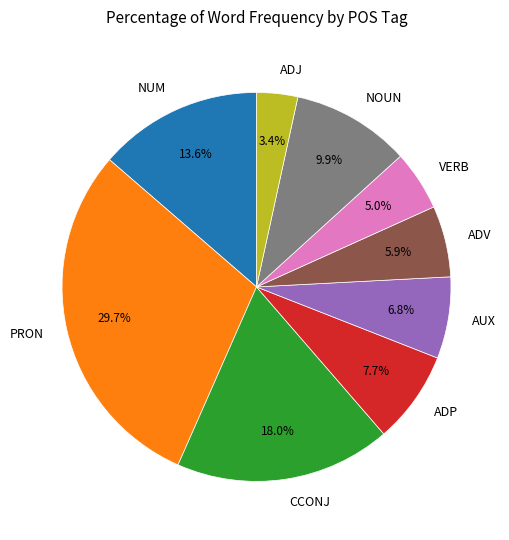

Combined, do NUM and VERB account for over 50%?

No